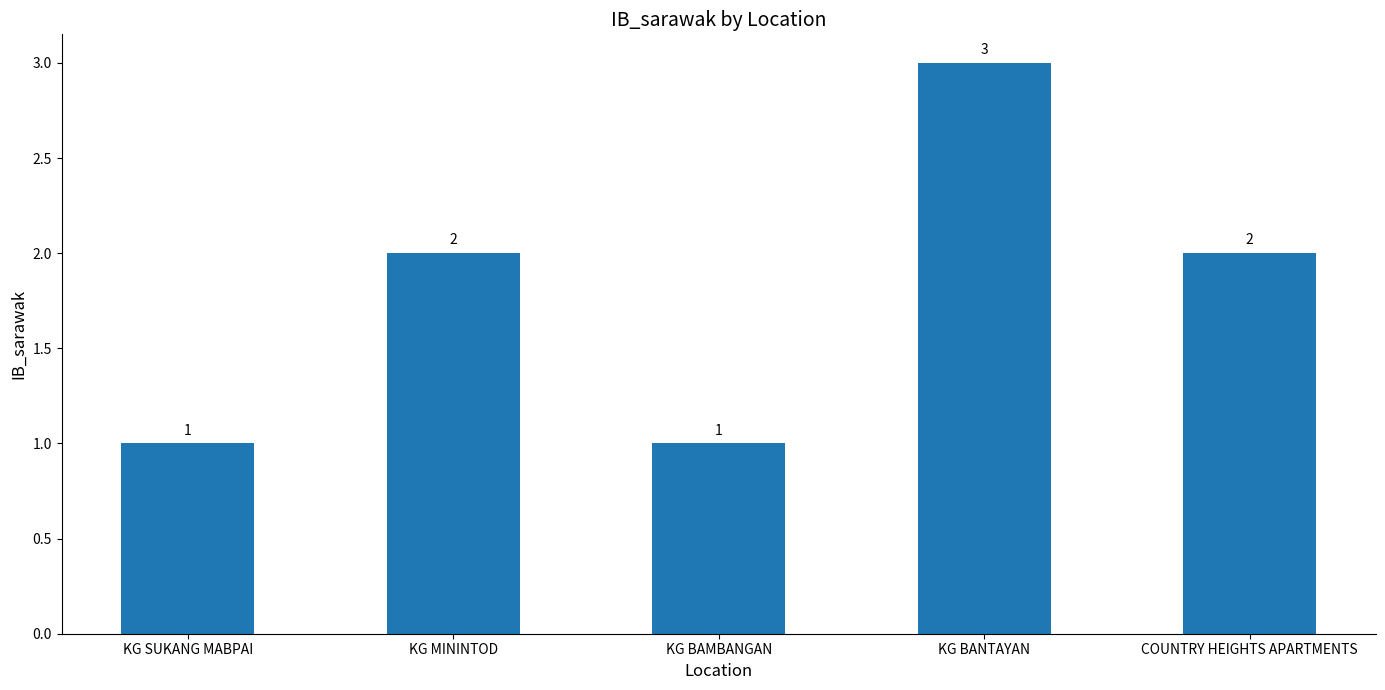

What is the sum of the values at KG MININTOD and KG BANTAYAN?

5